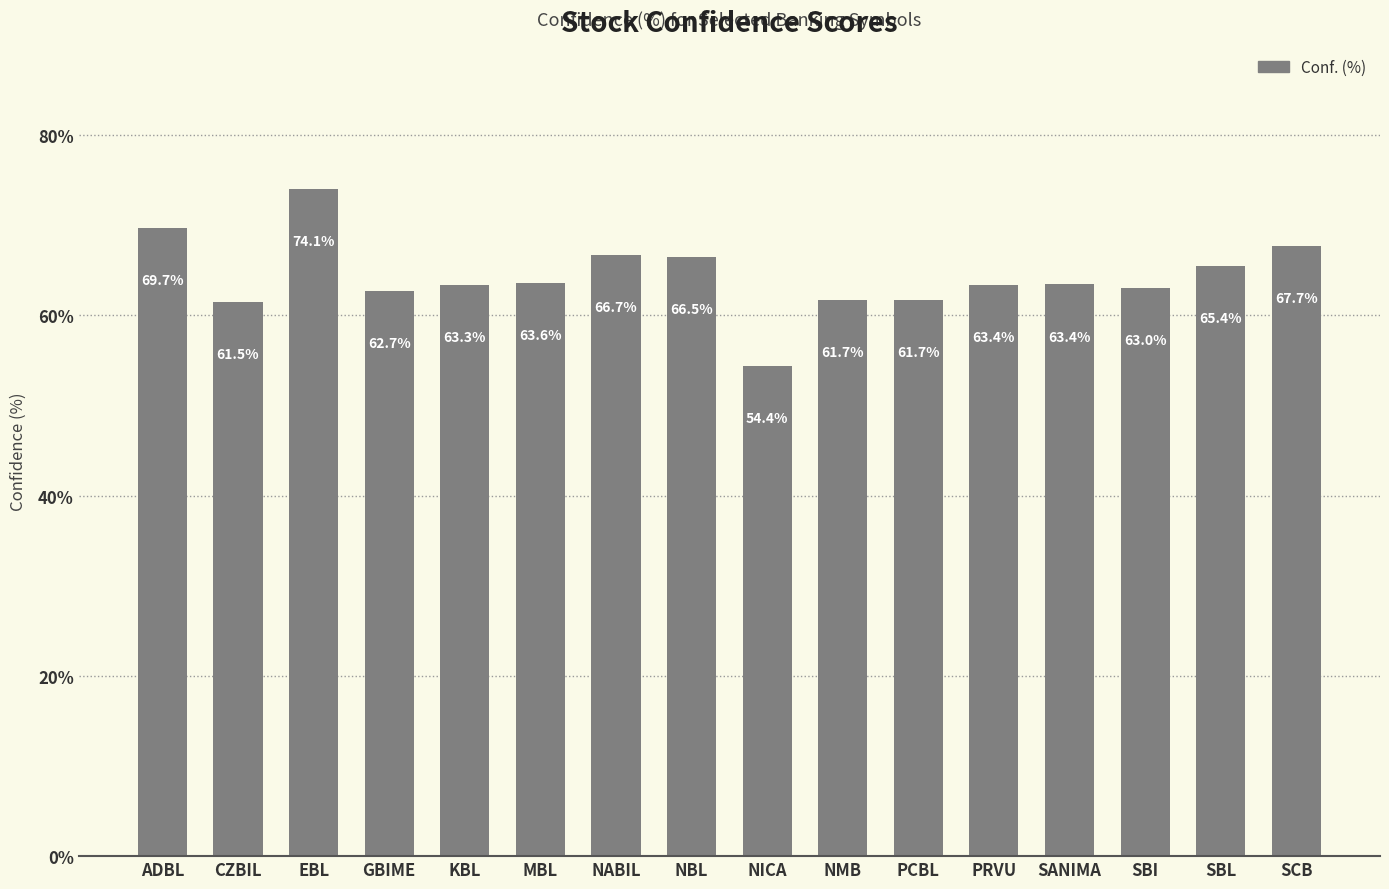

What is the label of the 2nd bar from the right?

SBL